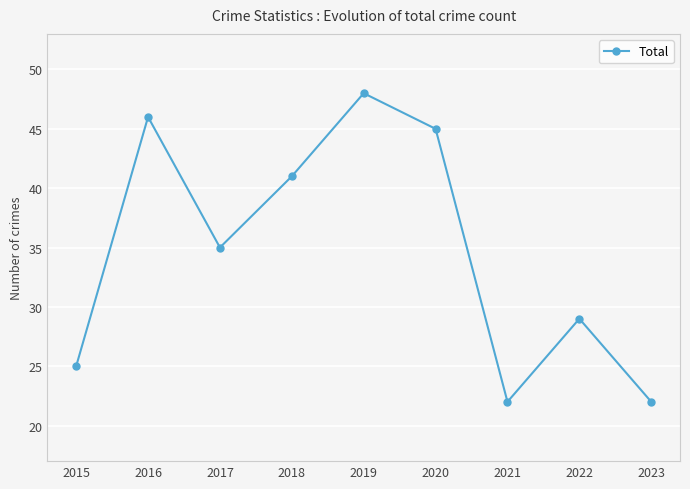

How many points are higher than both their immediate neighbors (excluding endpoints)?

3